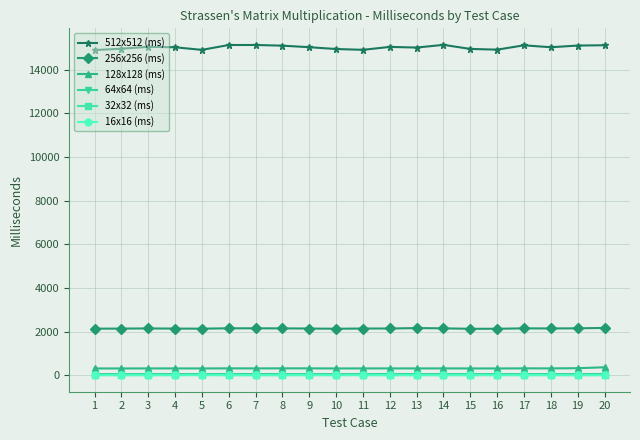

Count the number of categories in the chart.

20